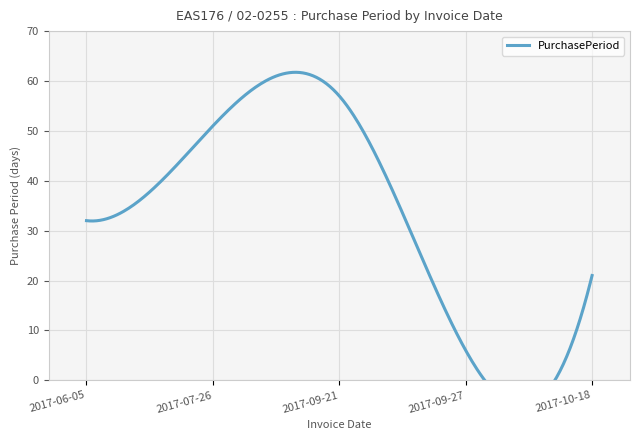

How many values are below 32?

2